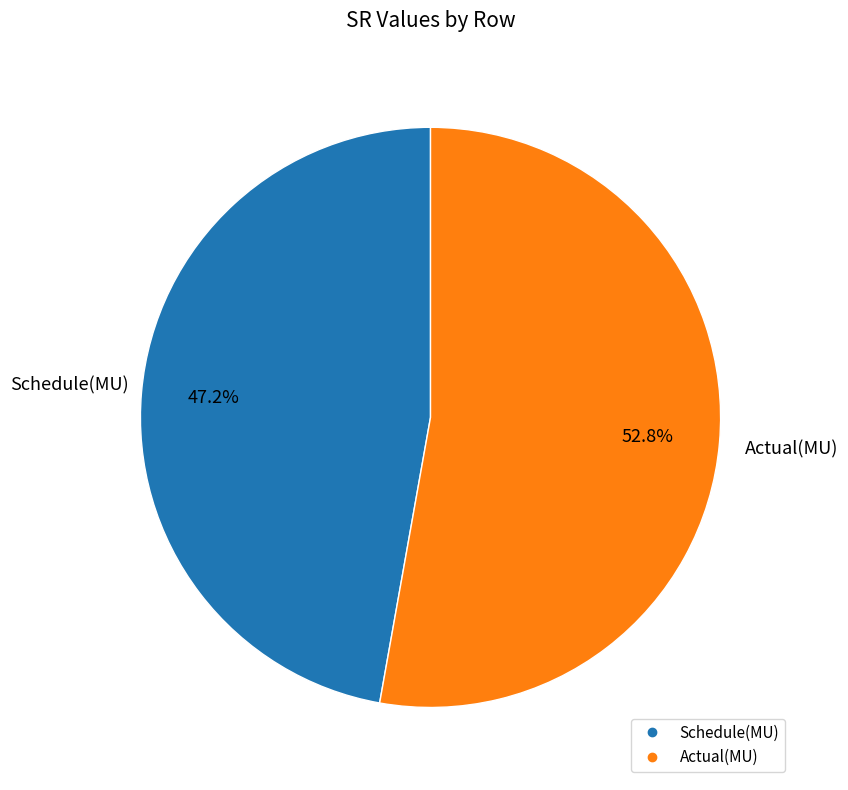

Which has a higher value, Schedule(MU) or Actual(MU)?

Actual(MU)